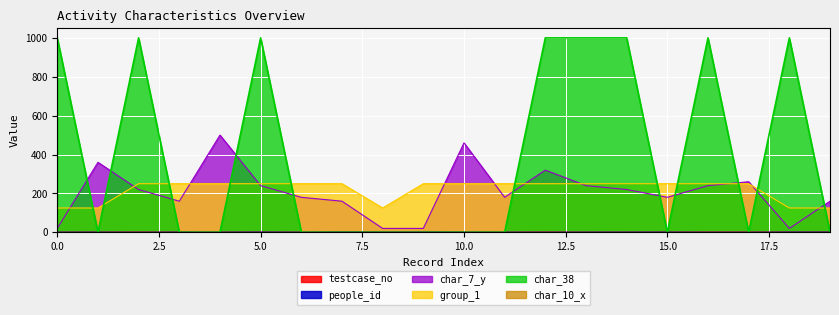

In char_38, how many points are lower than both neighbors (excluding endpoints)?

3